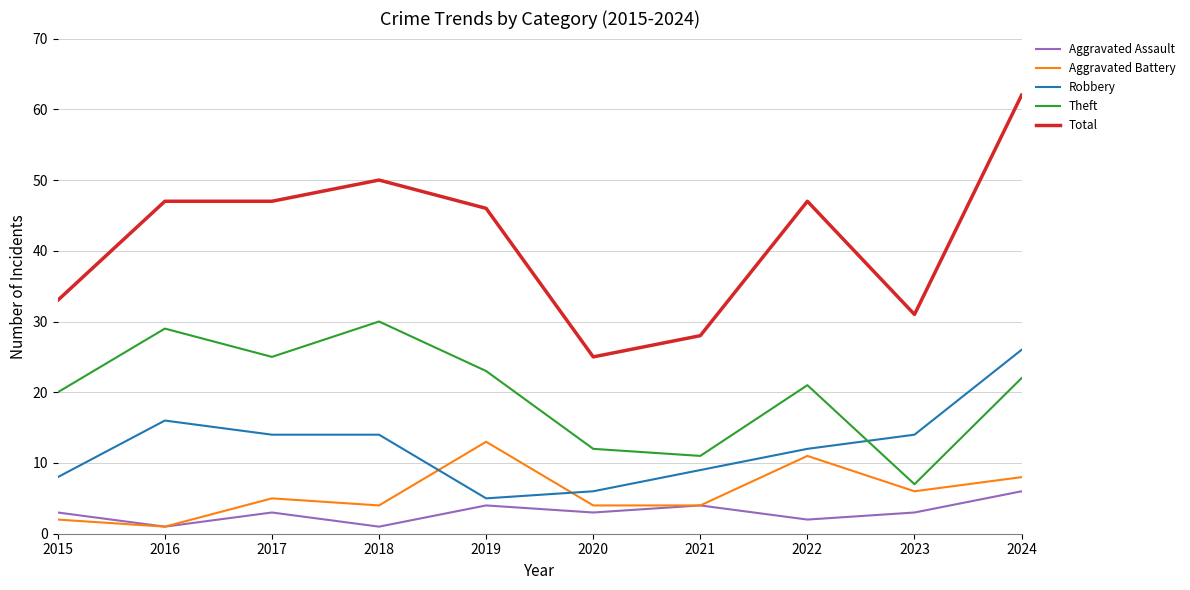

Which category has the highest value across all series?

2024